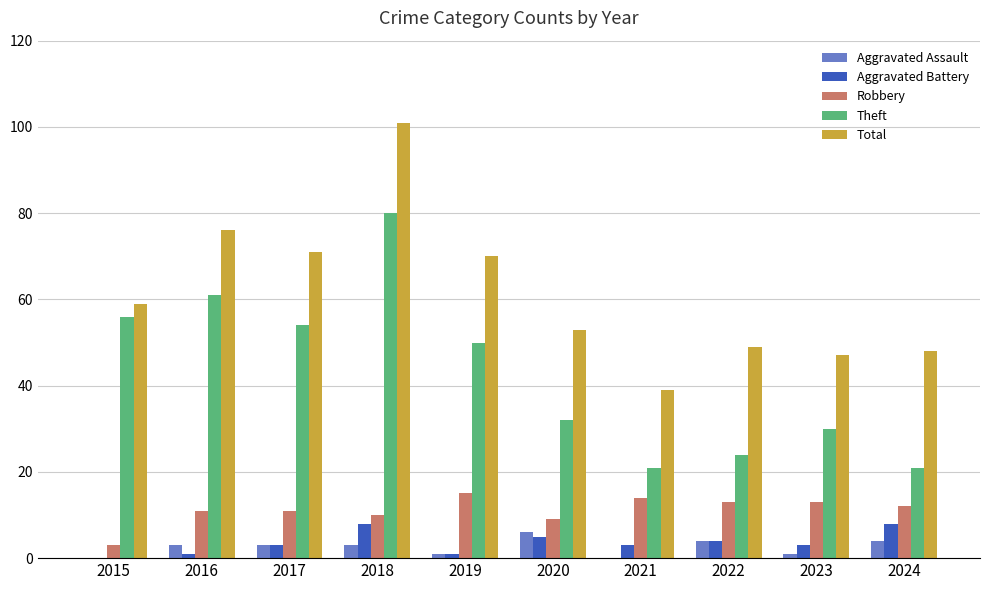

What is the maximum value shown in the chart?

101